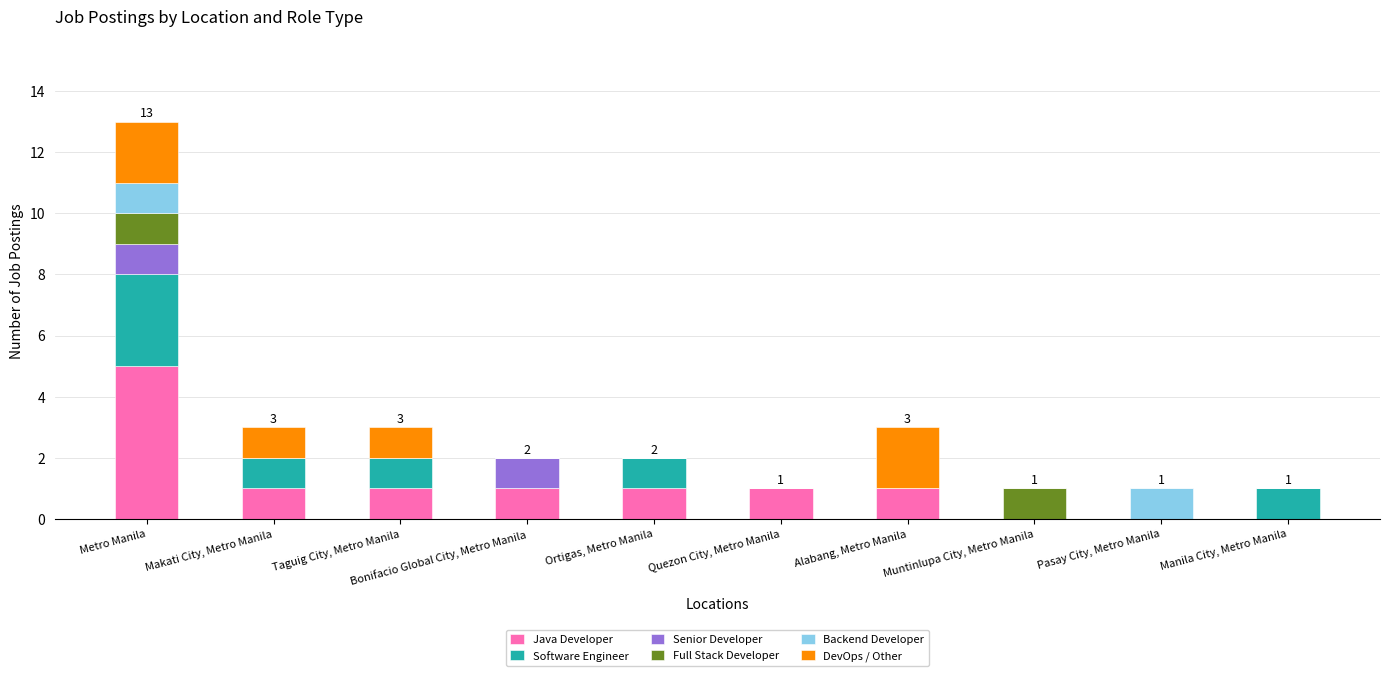

The value of Java Developer at Bonifacio Global City, Metro Manila is 1. True or false?

True